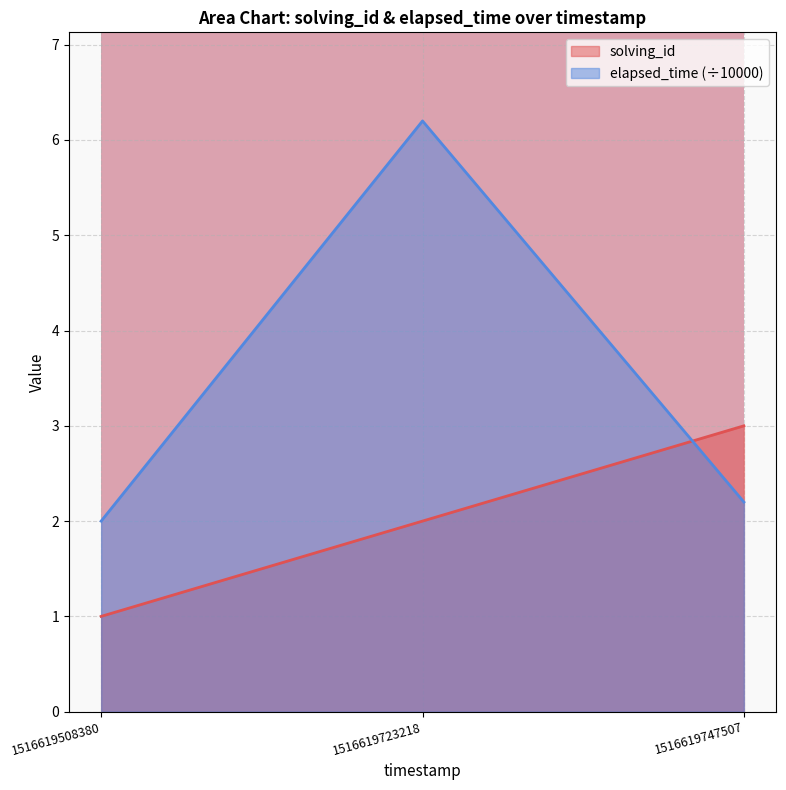

What is the difference between the second highest and minimum values in the solving_id series?

1.0